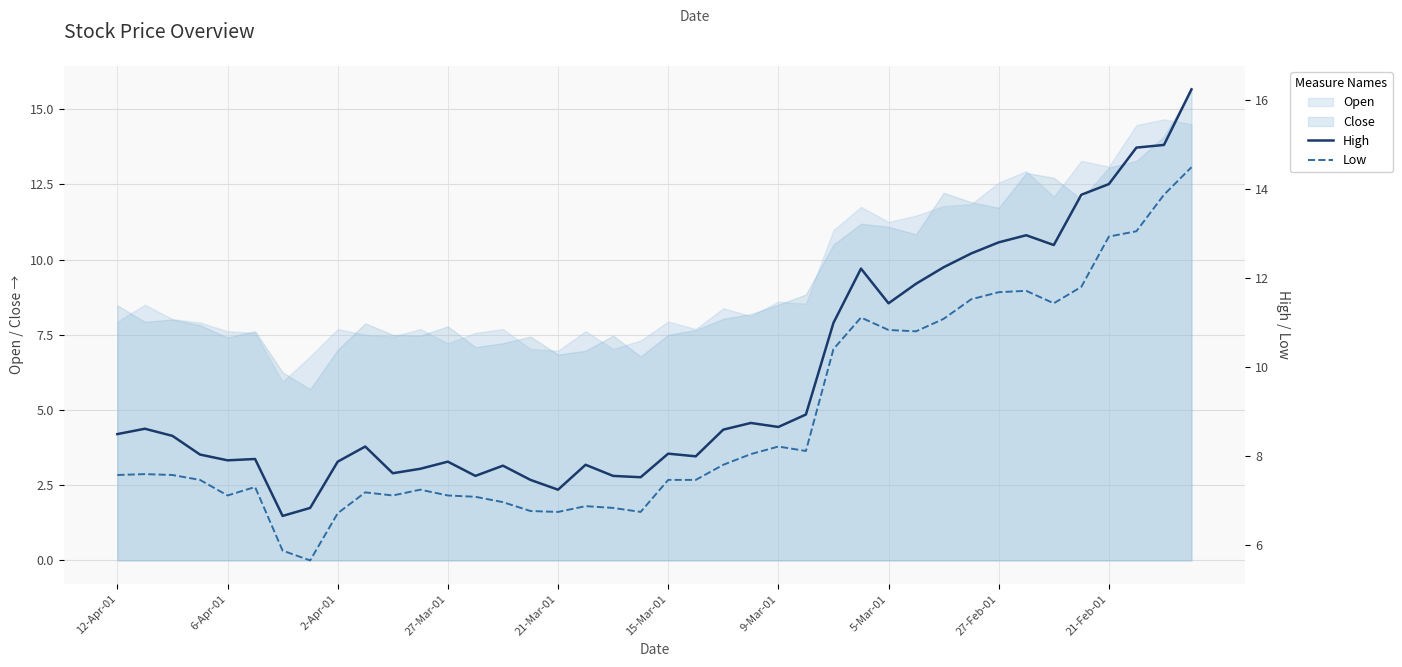

Is it true that Open equals 12.7 at 12-Apr-01?

False